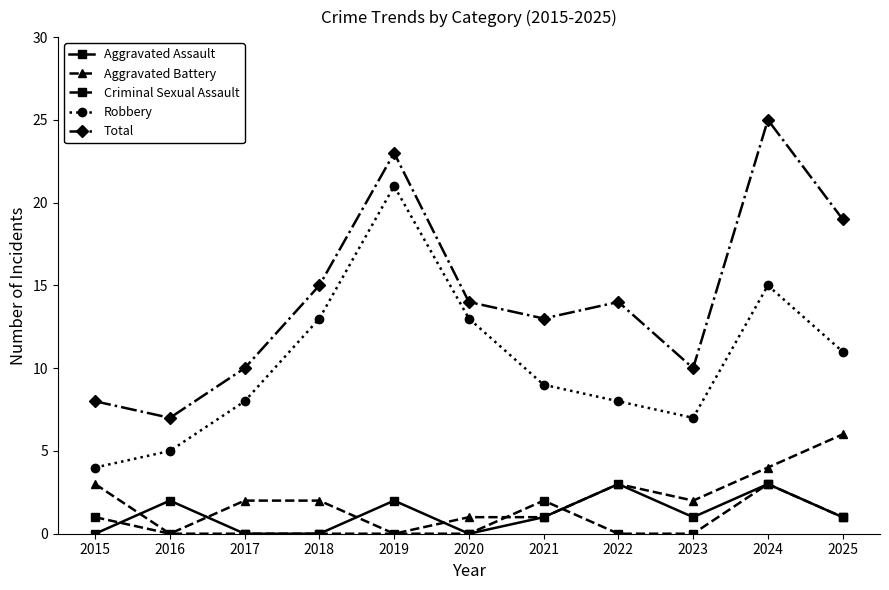

The Robbery series shows 9 at 2016. True or false?

False